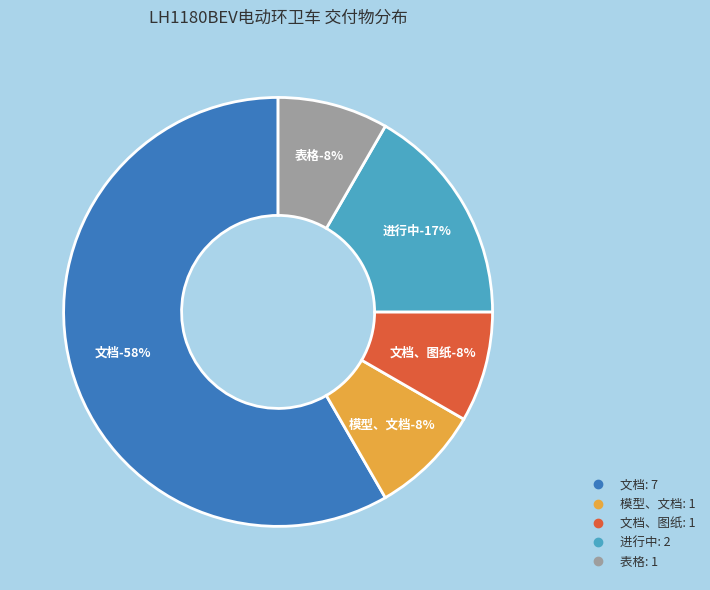

How many slices are in this pie chart?

5